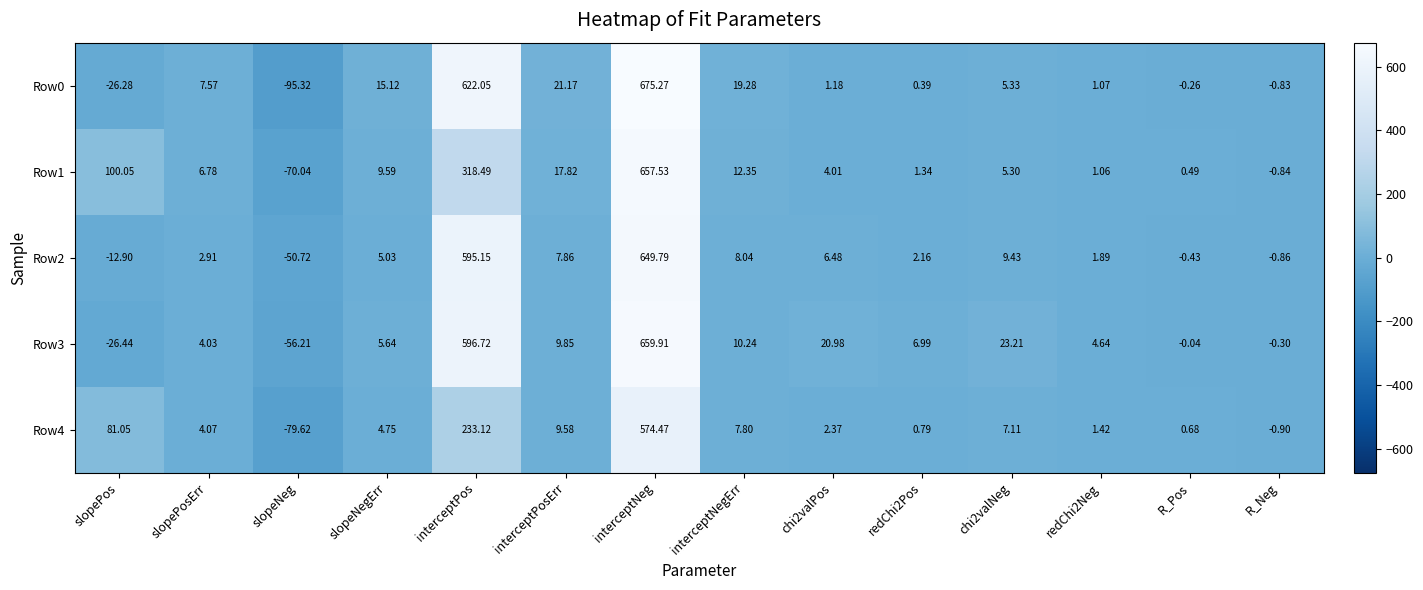

Which series has the largest total across all categories?

Row3